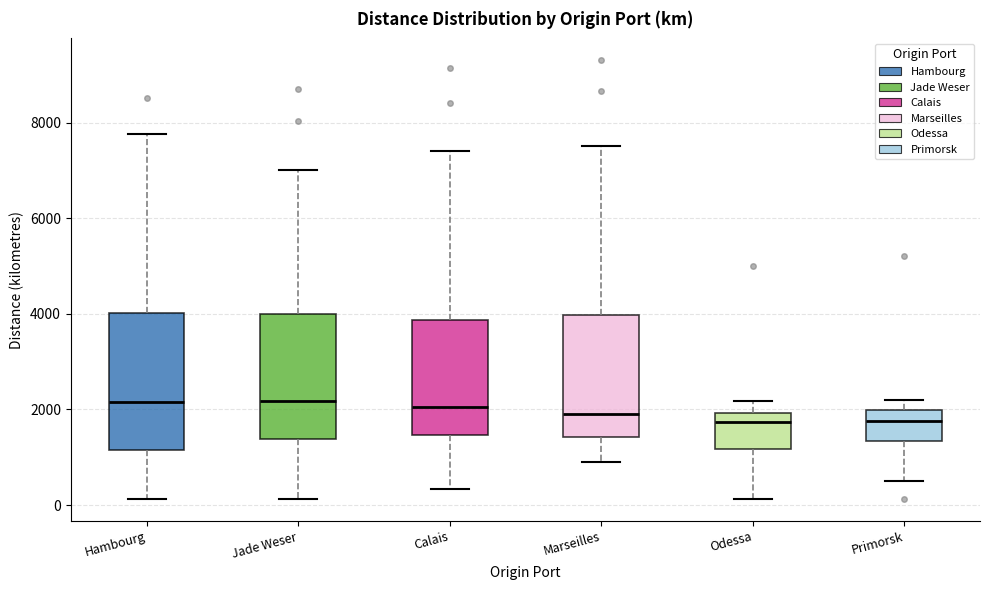

Reading left to right, transcribe this box plot: for each box, give where its median line is, the range the box spans, and where its two whiskers end, as read against the y-axis. The values are not printed on the chart, so give them approximately, as read against the axis.

Hambourg: median 2200, box 1200 to 4000, whiskers 200 to 7800
Jade Weser: median 2200, box 1400 to 4000, whiskers 200 to 7000
Calais: median 2000, box 1400 to 3800, whiskers 400 to 7400
Marseilles: median 2000, box 1400 to 4000, whiskers 800 to 7600
Odessa: median 1800, box 1200 to 2000, whiskers 200 to 2200
Primorsk: median 1800, box 1400 to 2000, whiskers 600 to 2200